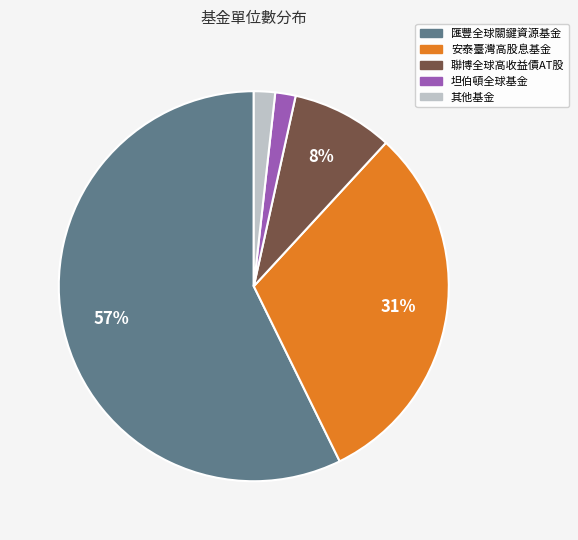

Between 匯豐全球關鍵資源基金 and 聯博全球高收益債AT股, which is larger?

匯豐全球關鍵資源基金